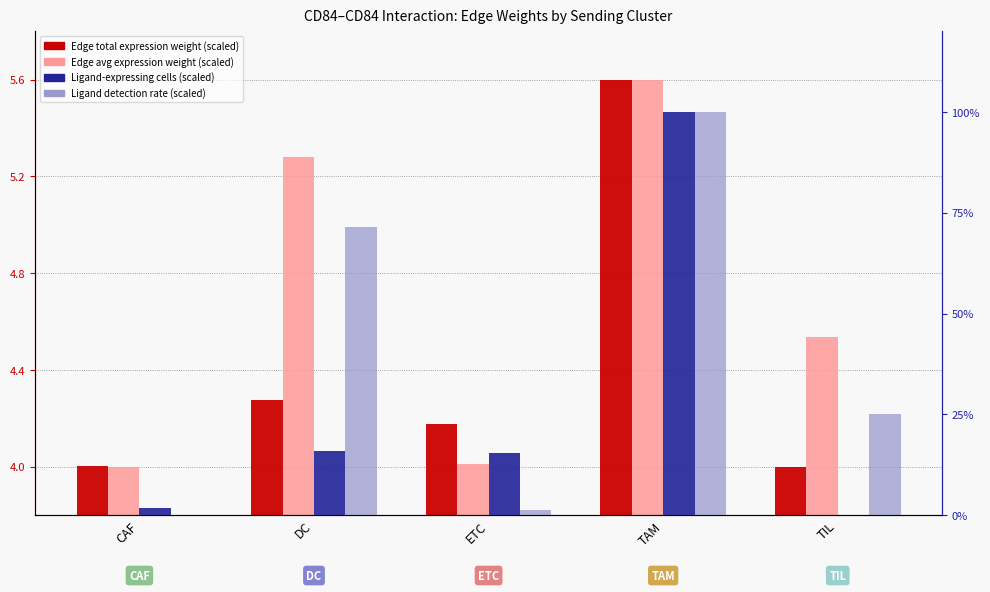

List the series in order of their peak value, highest first.

Ligand-expressing cells, Ligand detection rate, Edge total expression weight, Edge avg expression weight